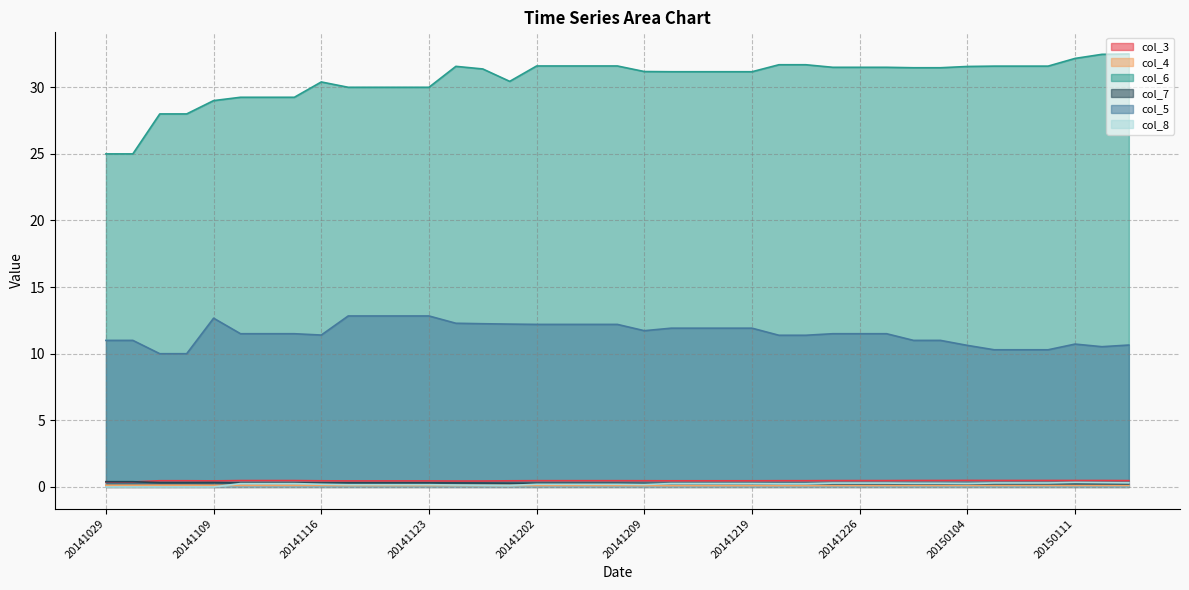

True or false: col_4 and col_6 cross at least once.

False